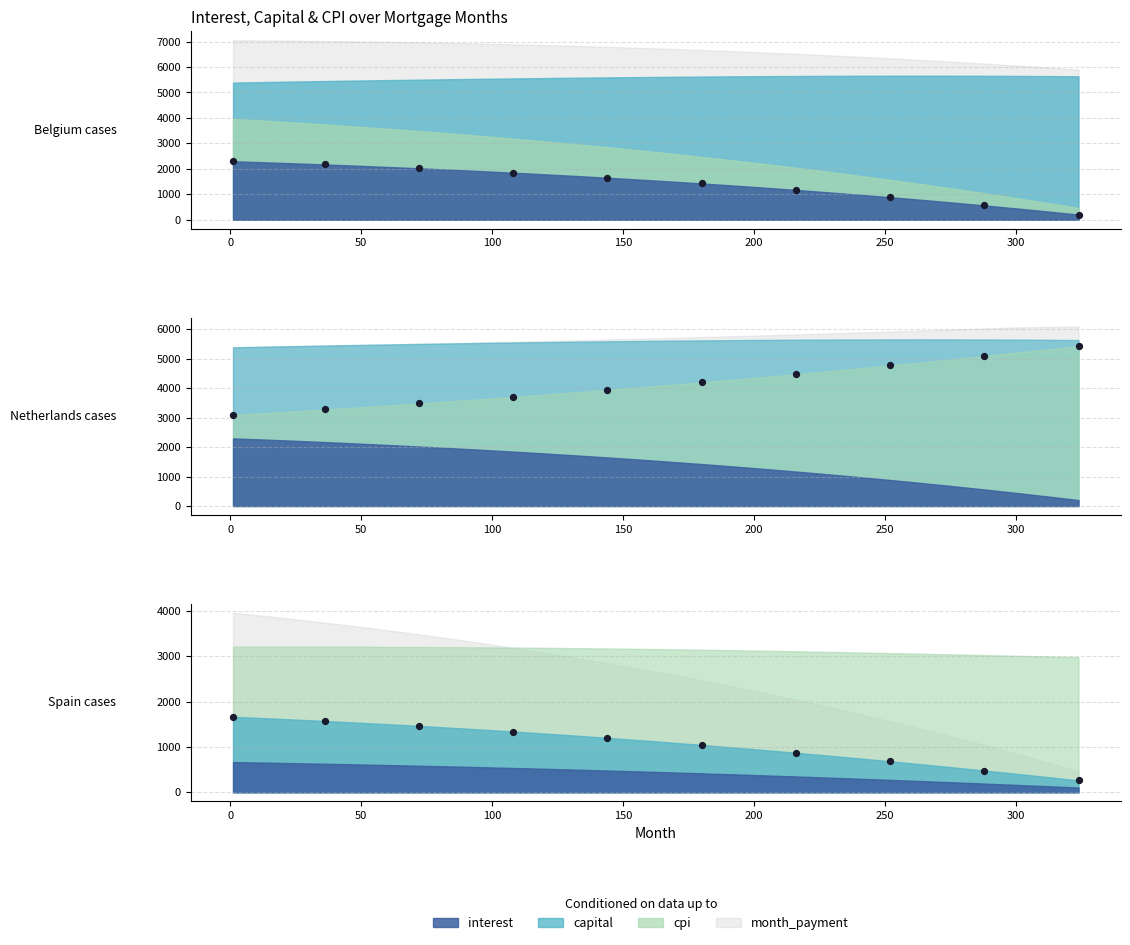

Is the value of month_payment at 156 greater than the value of cpi at 192?

Yes